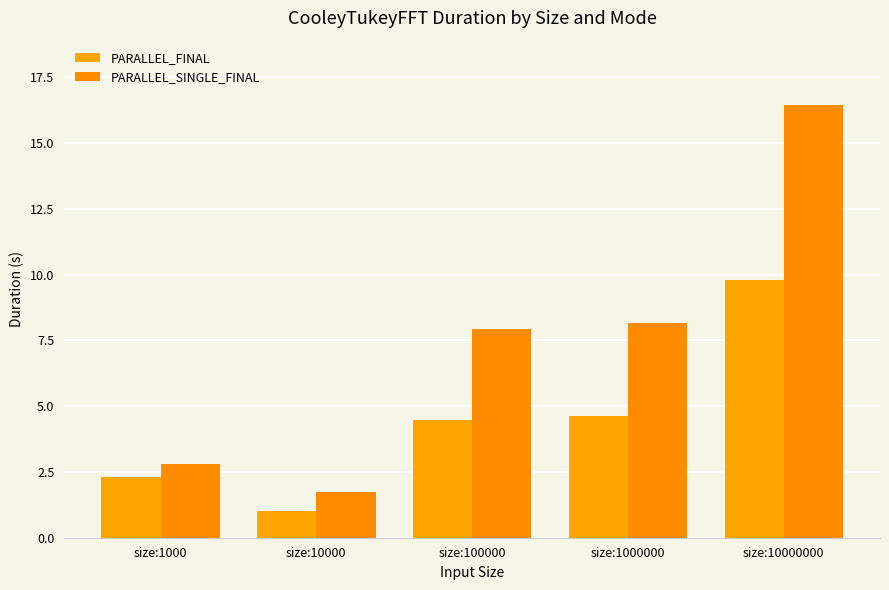

What is the total value across all series at size:10000?

2.7